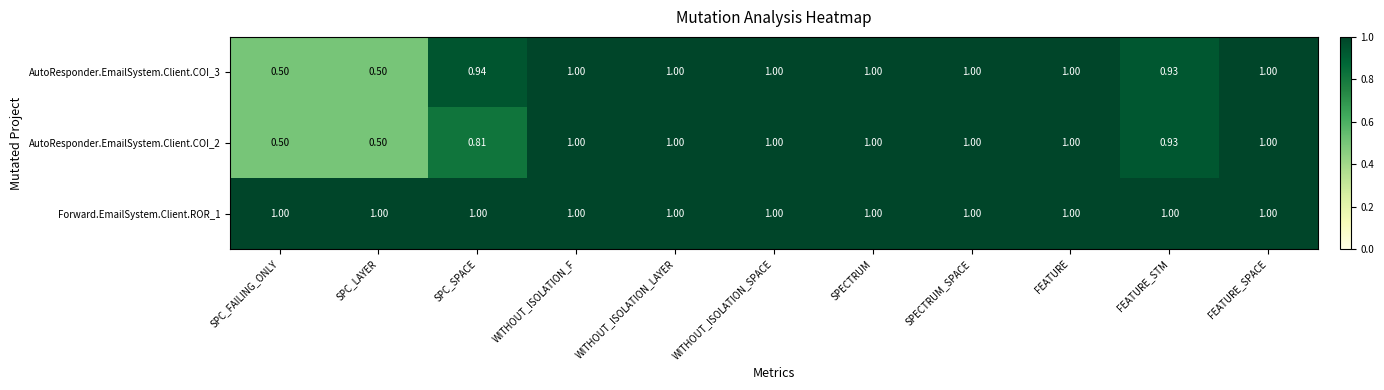

Is the value of AutoResponder.EmailSystem.Client.COI_2 at SPC_SPACE greater than the value of Forward.EmailSystem.Client.ROR_1 at SPC_FAILING_ONLY?

No